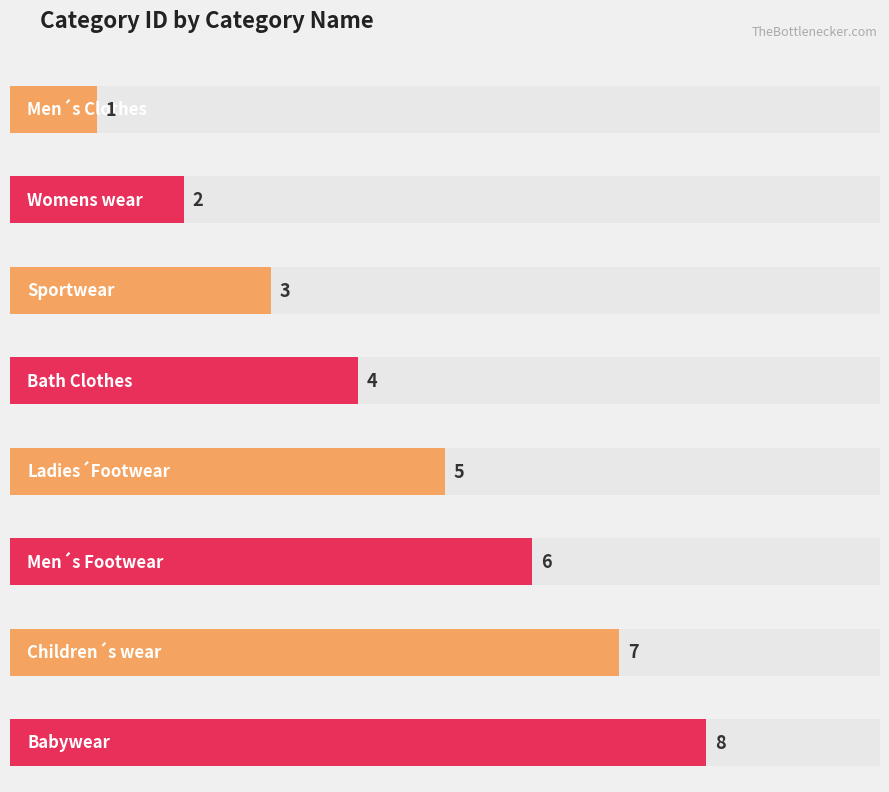

Count the values in the range 3 to 7.

5